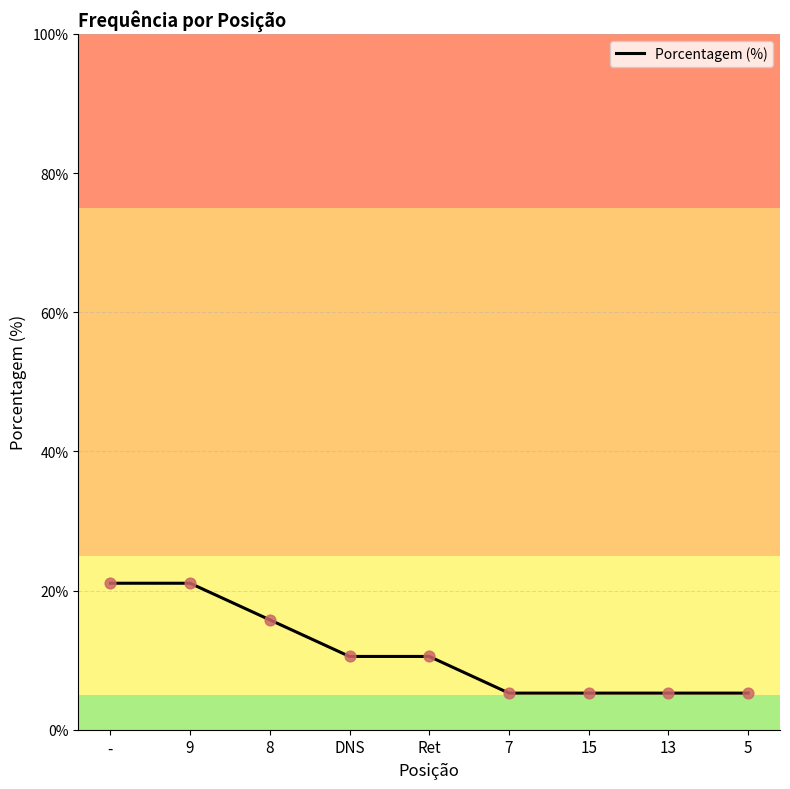

What is the ratio of the value at - to the value at 8?

1.3